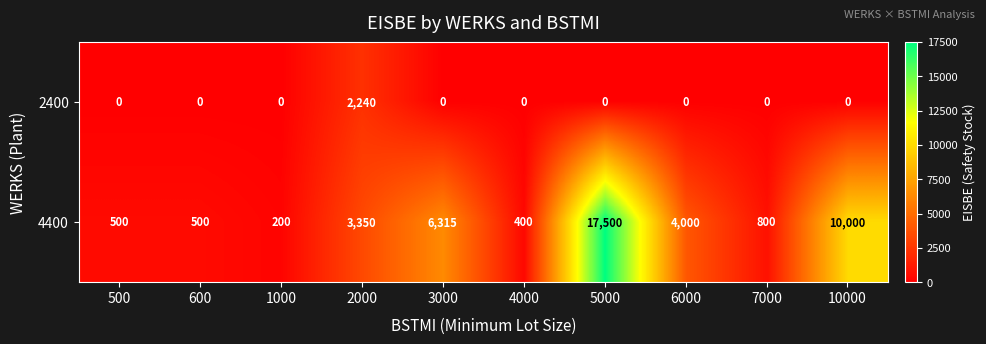

Which series changed the most between 1000 and 2000?

4400